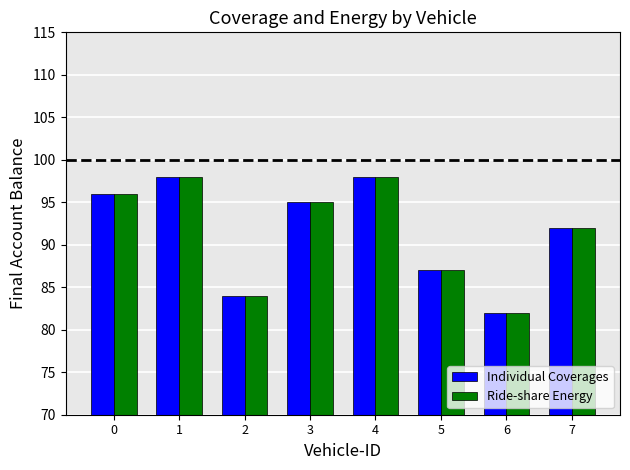

What is the sum of the Individual Coverages values at 7 and 6?

174